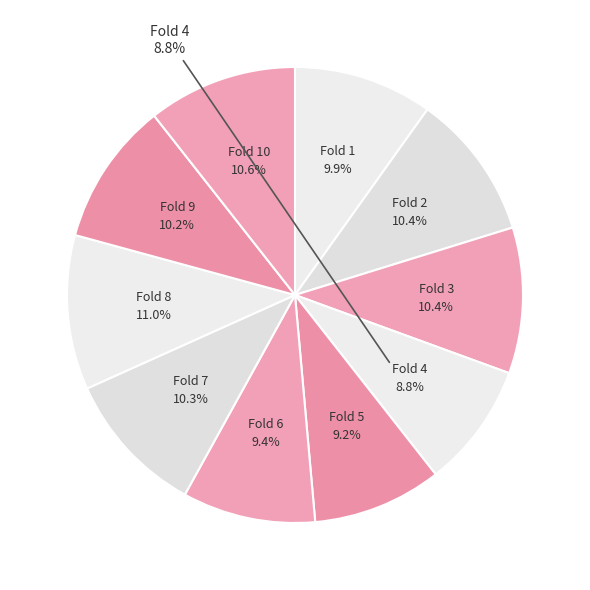

Rank the categories by value from lowest to highest.

Fold 4, Fold 5, Fold 6, Fold 1, Fold 9, Fold 7, Fold 2, Fold 3, Fold 10, Fold 8